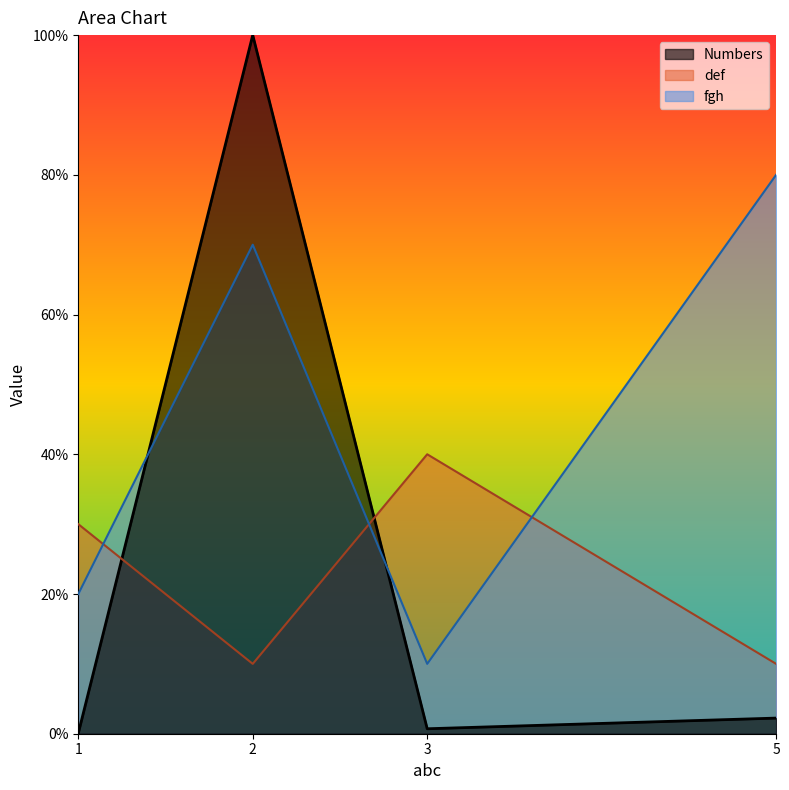

Which series has the largest total across all categories?

fgh